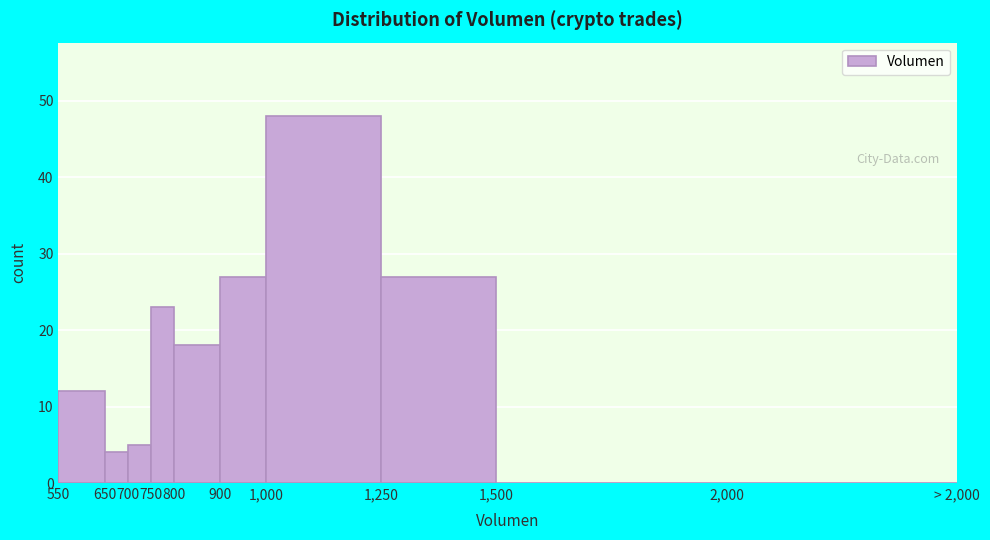

Reading left to right, list all the values displayed in this chart.

550=12	650=4	700=5	750=23	800=18	900=27	1,000=48	1,250=27	1,500=0	2,000=0